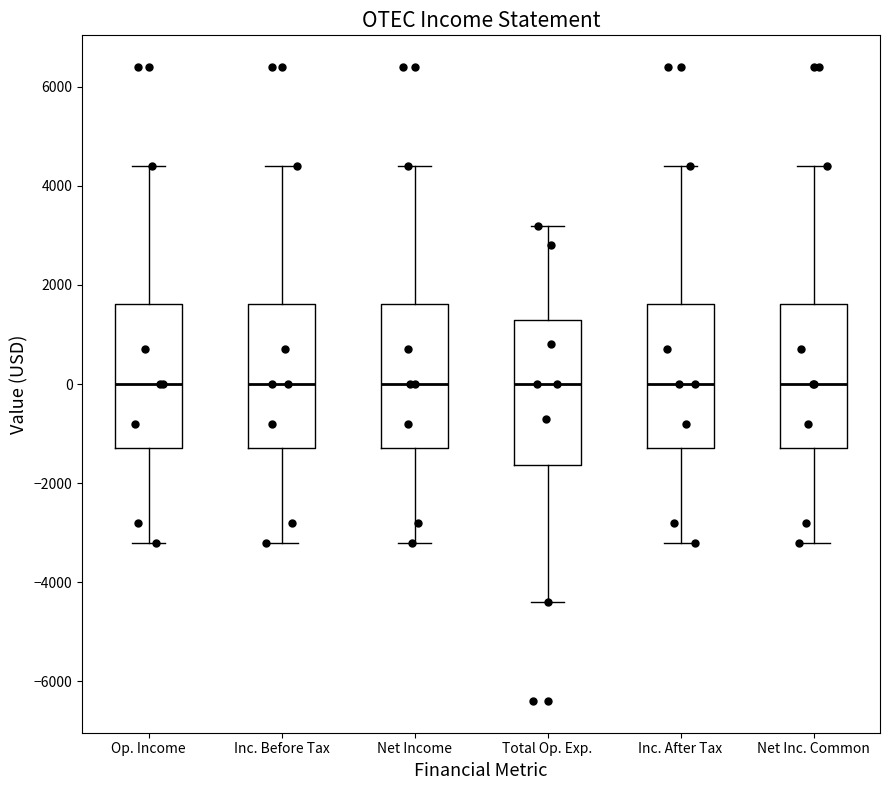

Reading left to right, transcribe this box plot: for each box, give where its median line is, the range the box spans, and where its two whiskers end, as read against the y-axis. The values are not printed on the chart, so give them approximately, as read against the axis.

Op. Income: median 0, box -1200 to 1600, whiskers -3200 to 4400
Inc. Before Tax: median 0, box -1200 to 1600, whiskers -3200 to 4400
Net Income: median 0, box -1200 to 1600, whiskers -3200 to 4400
Total Op. Exp.: median 0, box -1600 to 1400, whiskers -4400 to 3200
Inc. After Tax: median 0, box -1200 to 1600, whiskers -3200 to 4400
Net Inc. Common: median 0, box -1200 to 1600, whiskers -3200 to 4400